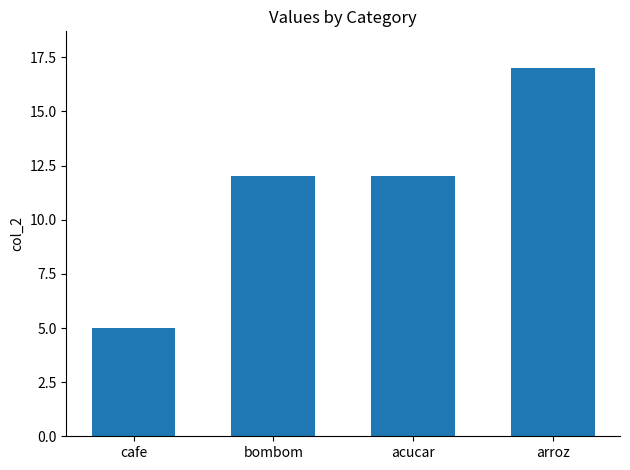

What value does the data have at cafe, to the nearest 5?

5